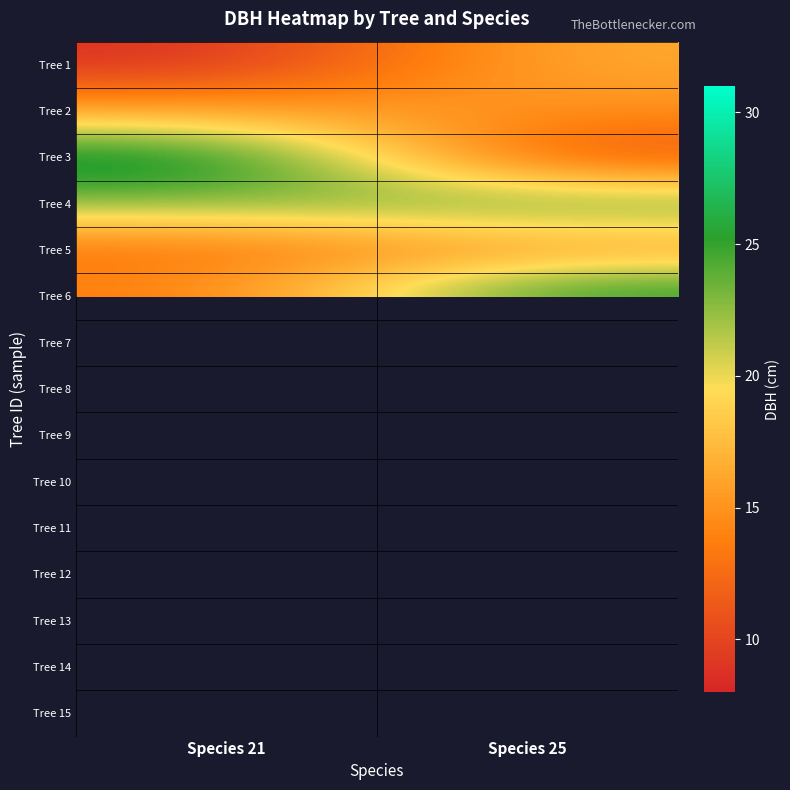

Is the value of Tree 6 at Species 25 greater than the value of Tree 5 at Species 25?

Yes